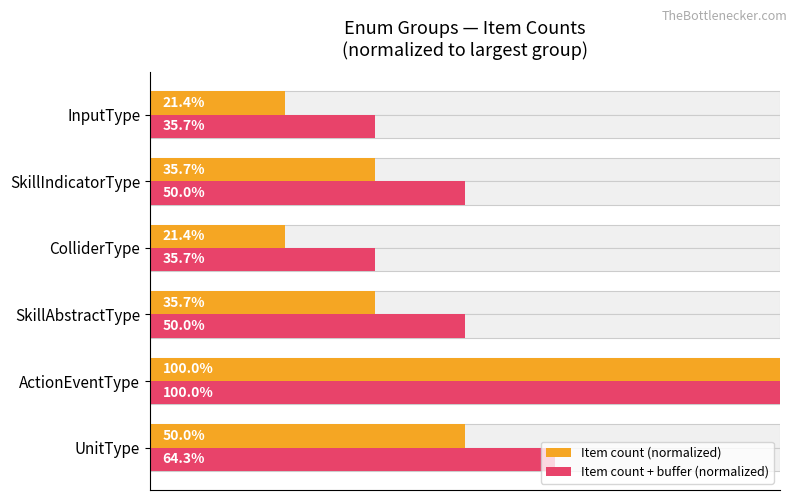

Reading right to left, extract all data points from this chart.

Item count (normalized): 100=21.4	80=35.7	60=21.4	40=35.7	20=100.0	0=50.0
Item count + buffer (normalized): 100=35.7	80=50.0	60=35.7	40=50.0	20=100.0	0=64.3